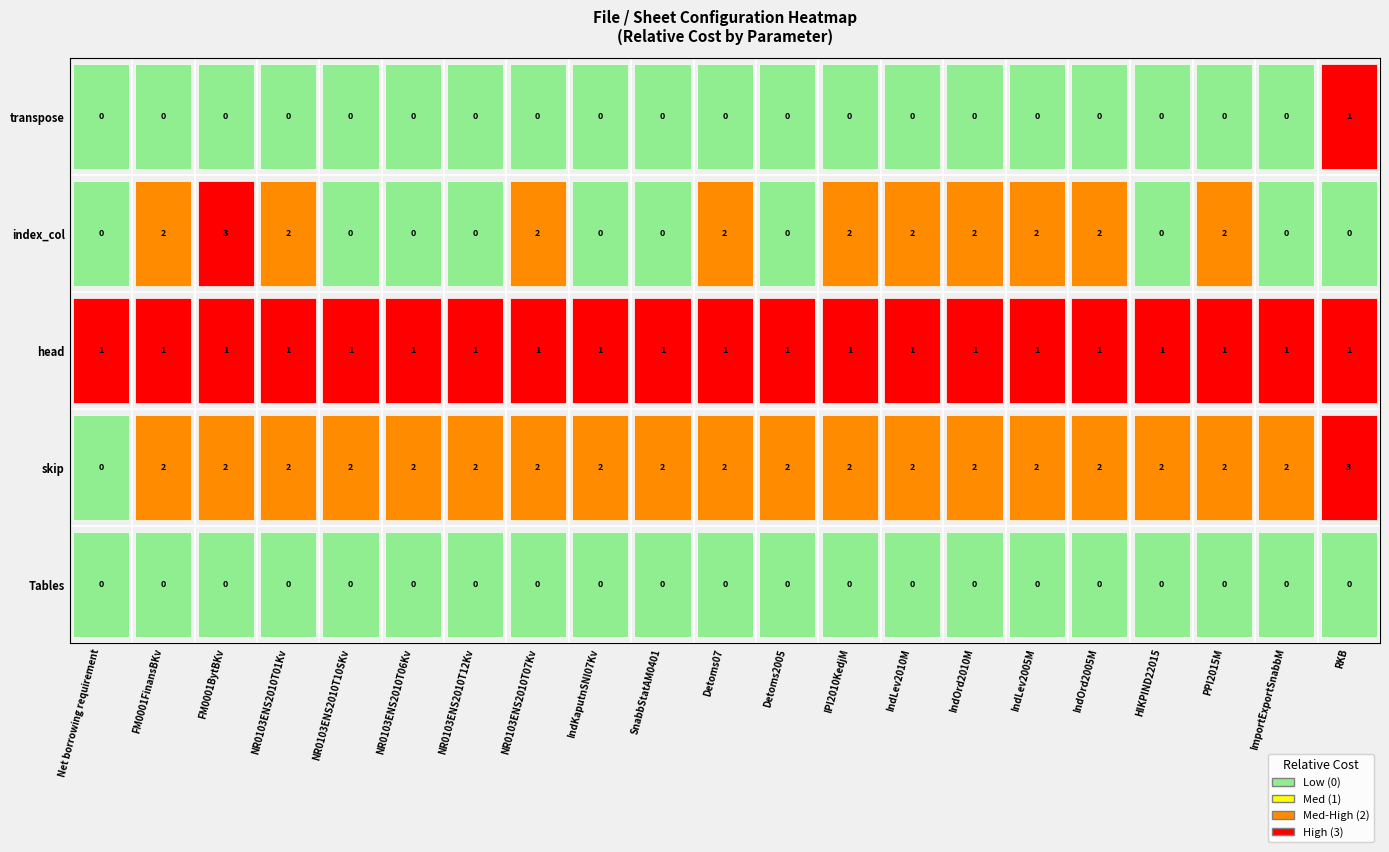

What is the sum of the head values at 1 and 14?

2